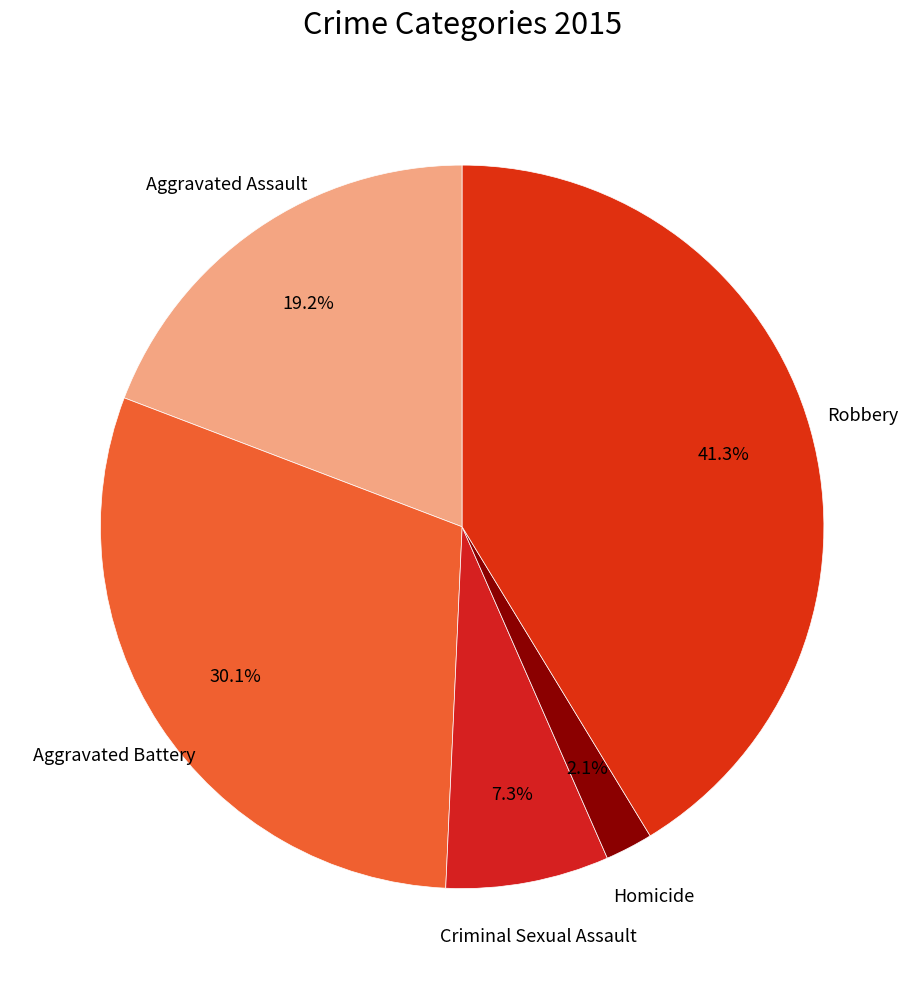

To the nearest percent, what is the average slice percentage?

20%